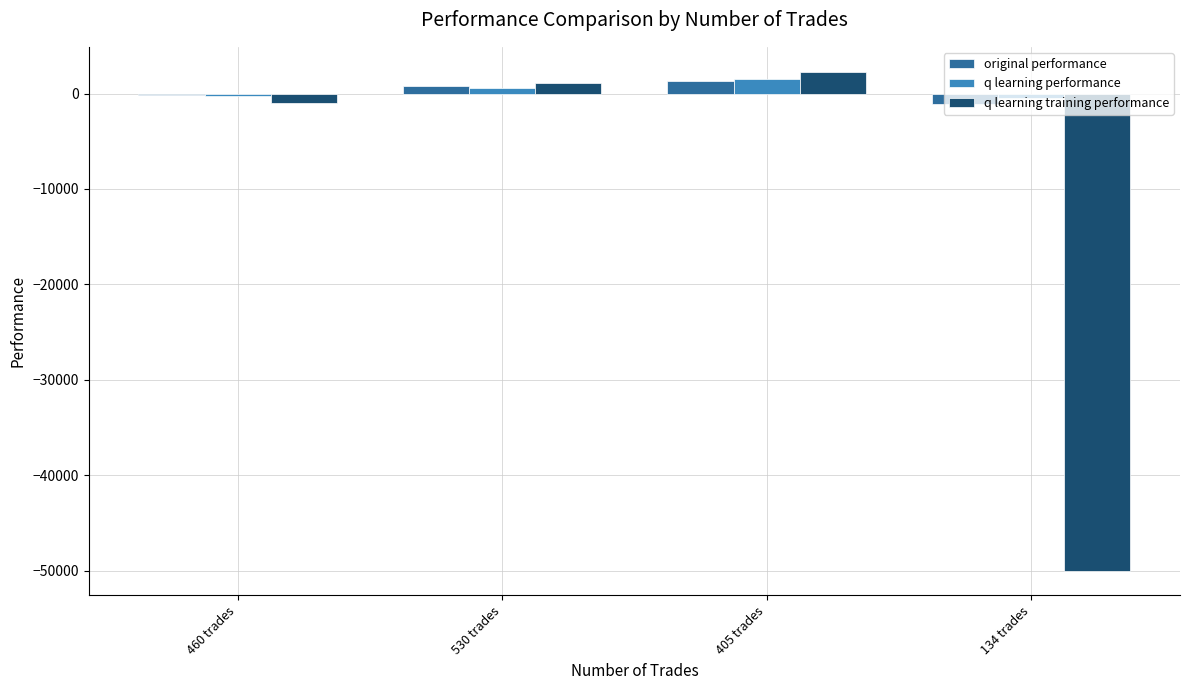

Which category has the lowest value across all series?

134 trades